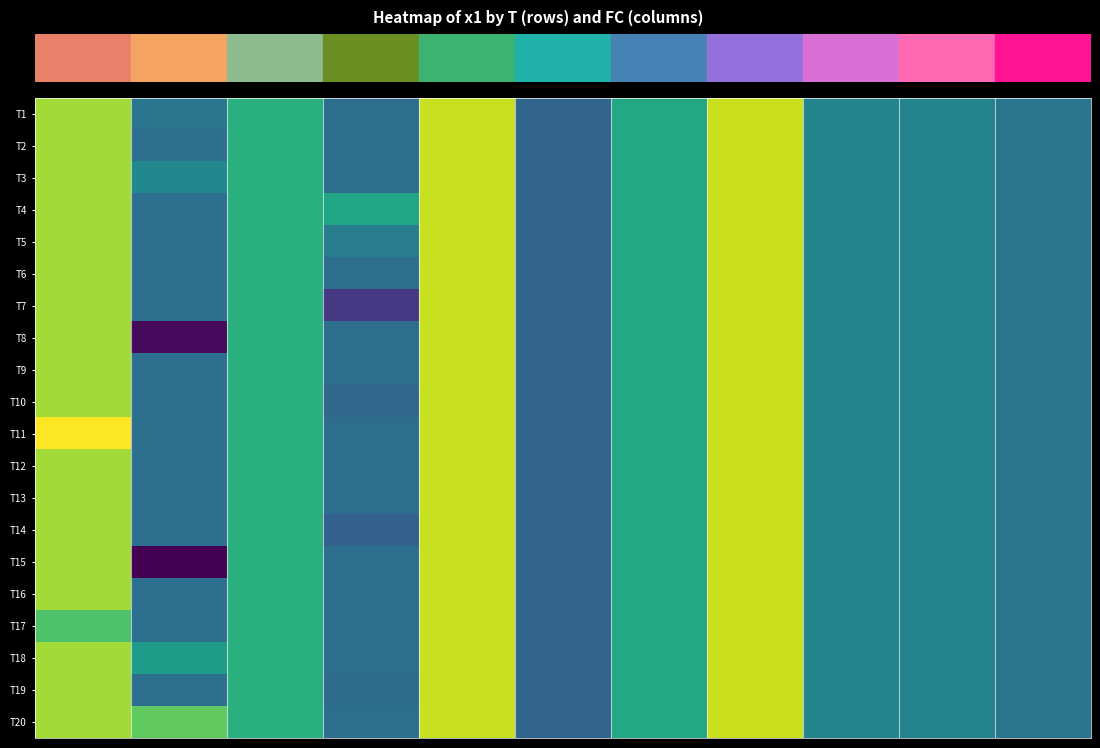

Rank the series by their maximum value, from highest to lowest.

T11, T1, T2, T3, T4, T5, T6, T7, T8, T9, T10, T12, T13, T14, T15, T16, T17, T18, T19, T20